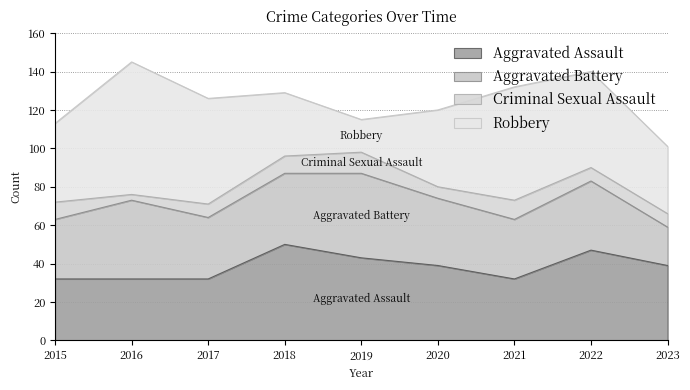

List the labels in order of Criminal Sexual Assault value, smallest first.

2016, 2020, 2017, 2022, 2023, 2015, 2018, 2021, 2019